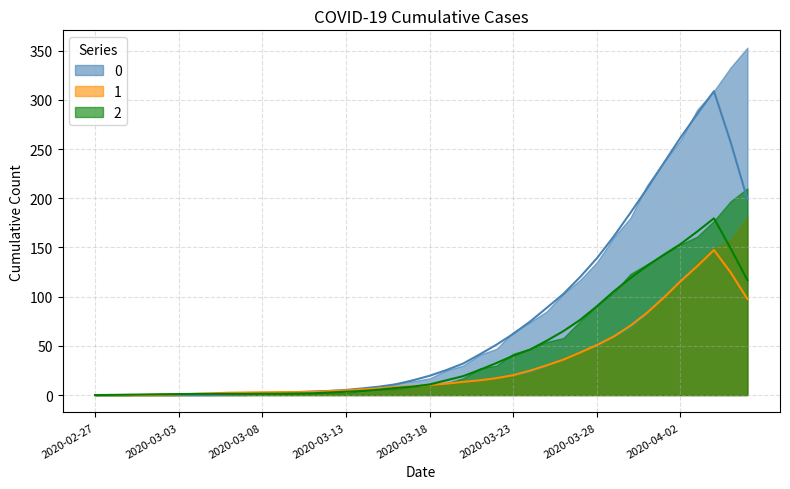

At which label is 1 closest to 90?

2020-03-31